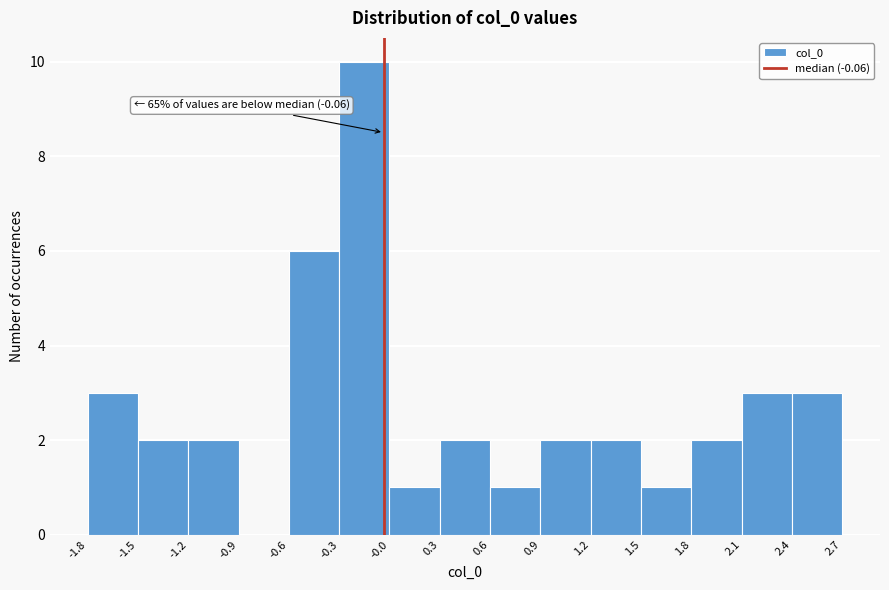

Which range on the x-axis has the tallest bar?

-0.3 to -0.0